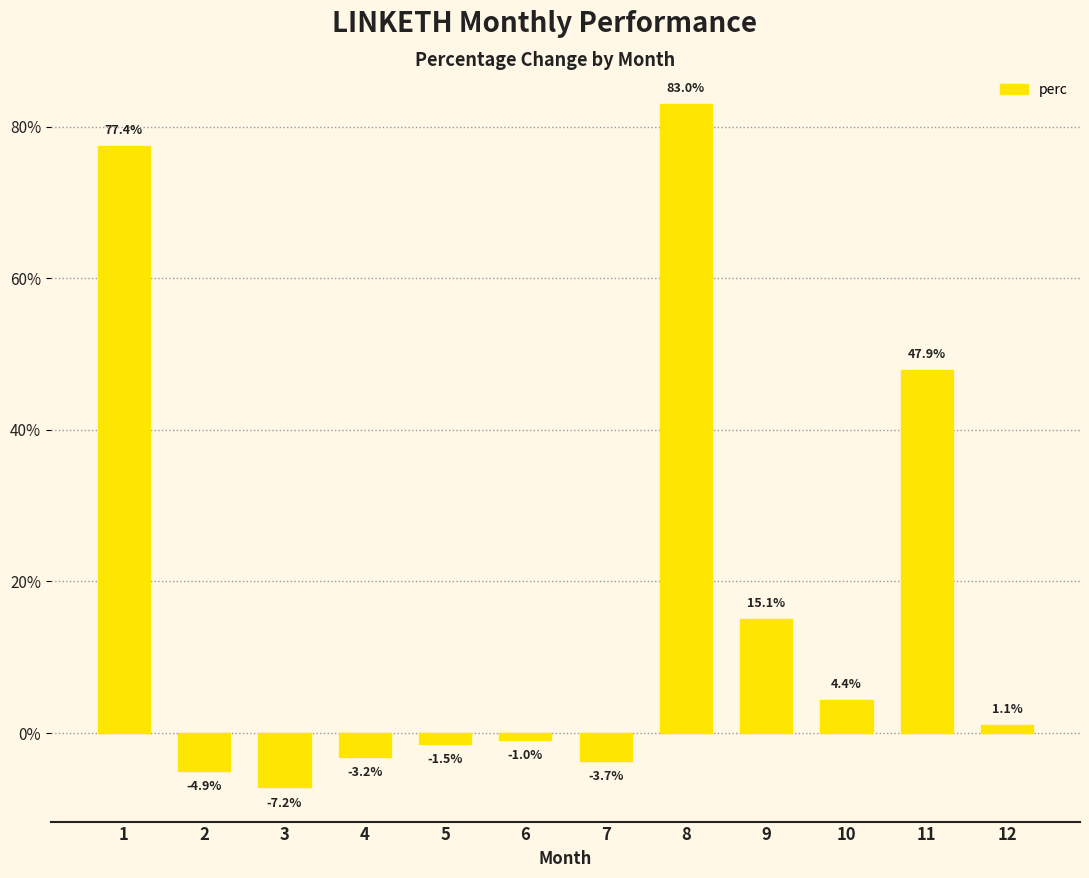

Rank the categories by value from highest to lowest.

8, 1, 11, 9, 10, 12, 6, 5, 4, 7, 2, 3